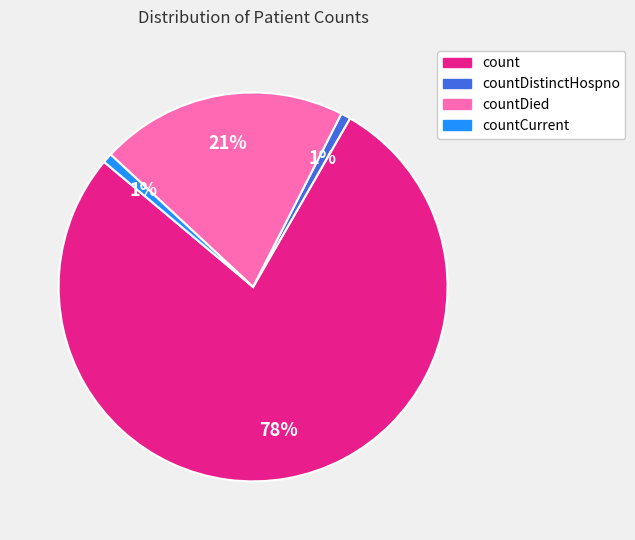

Does any single category account for the majority?

Yes